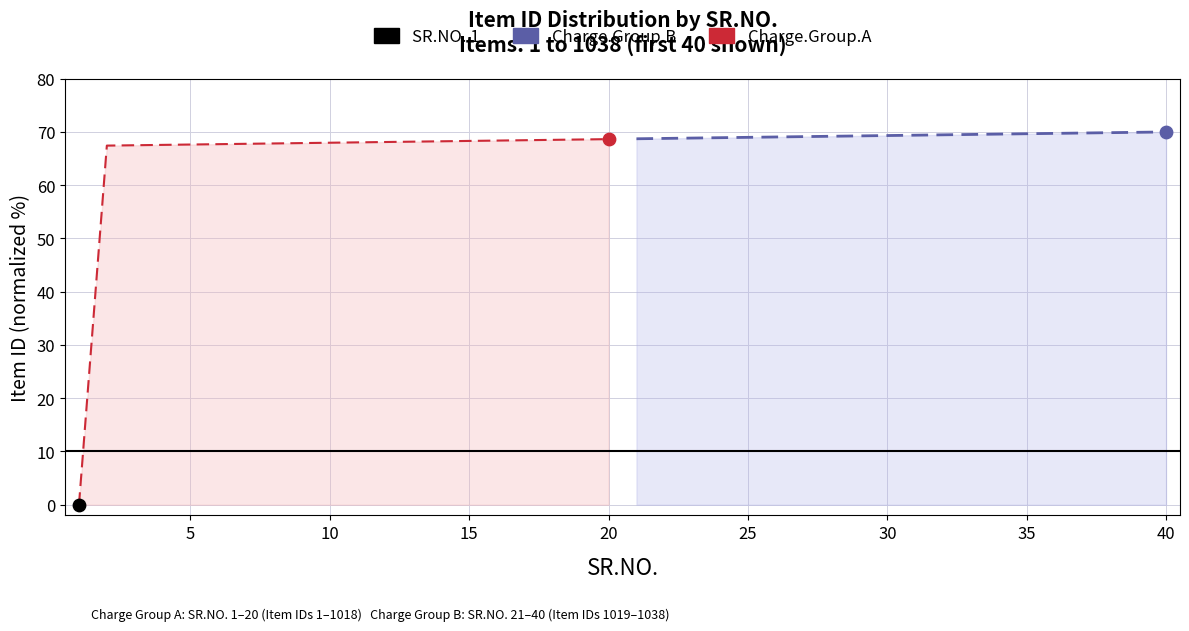

Which series has the largest Y range (max minus min)?

Charge.Group.A